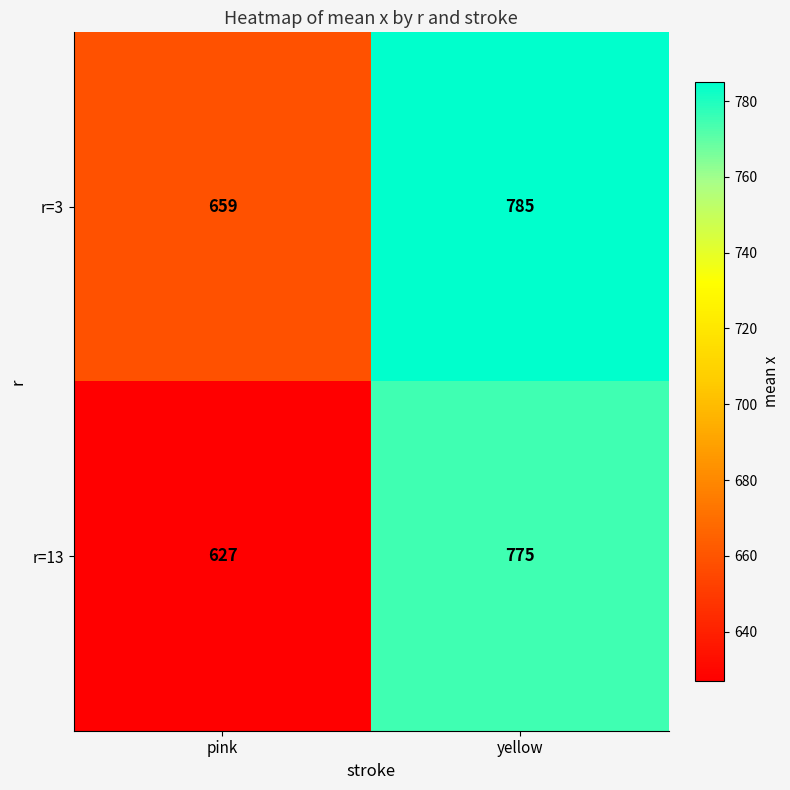

At which category does the chart reach its peak across all series?

yellow